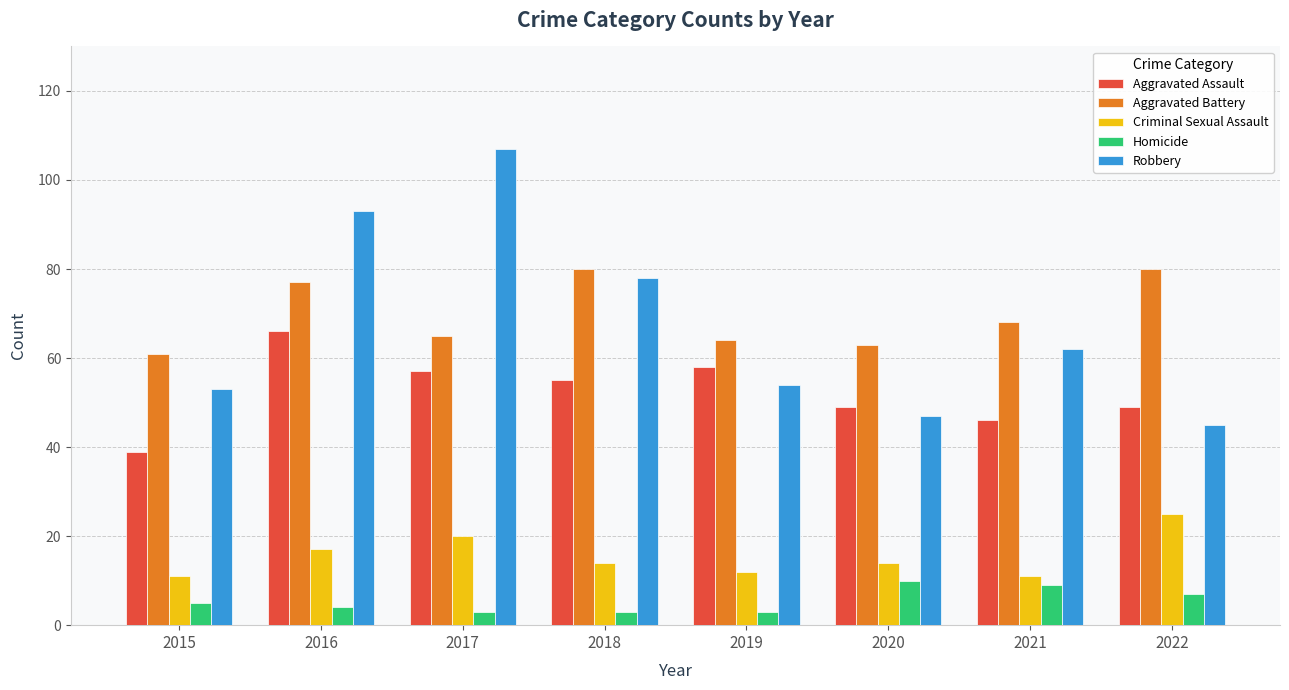

What is the average value of the Homicide series?

6